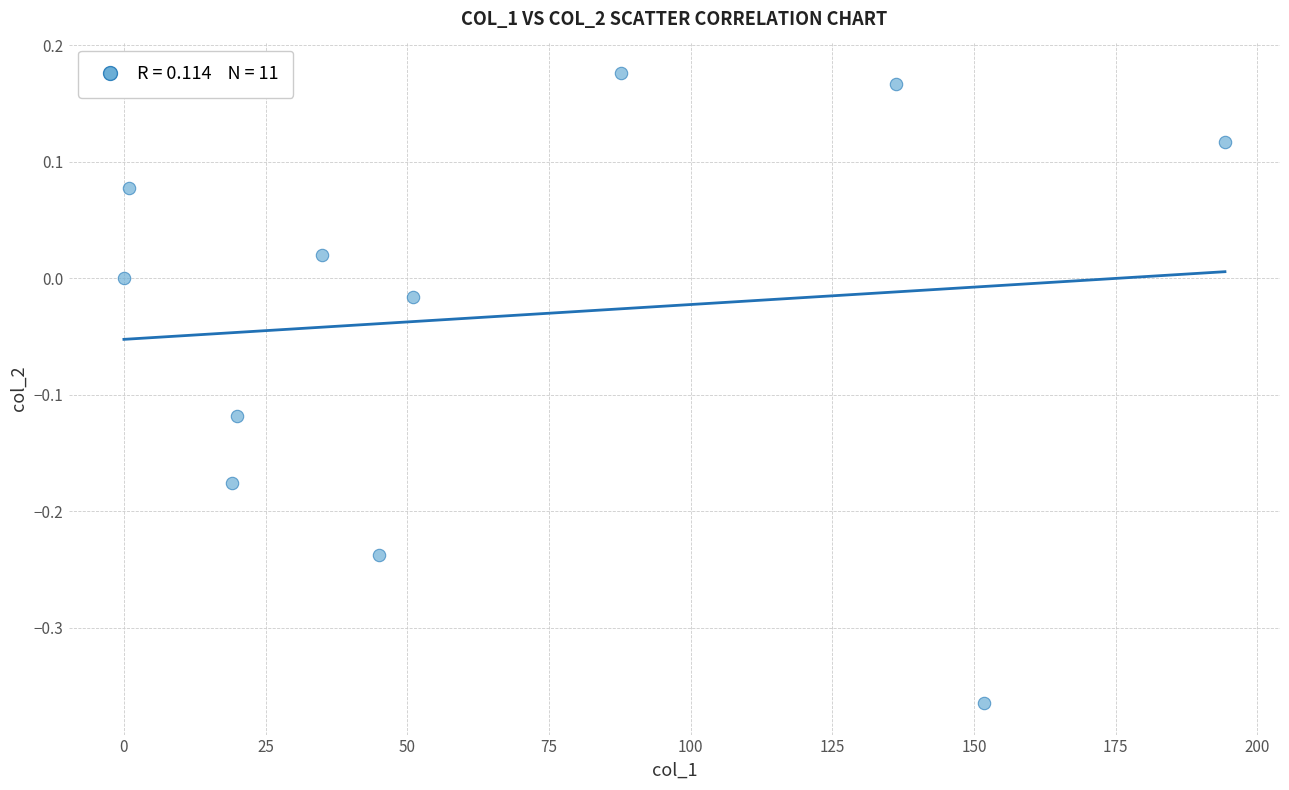

What is the range of Y values (max minus min)?

0.5